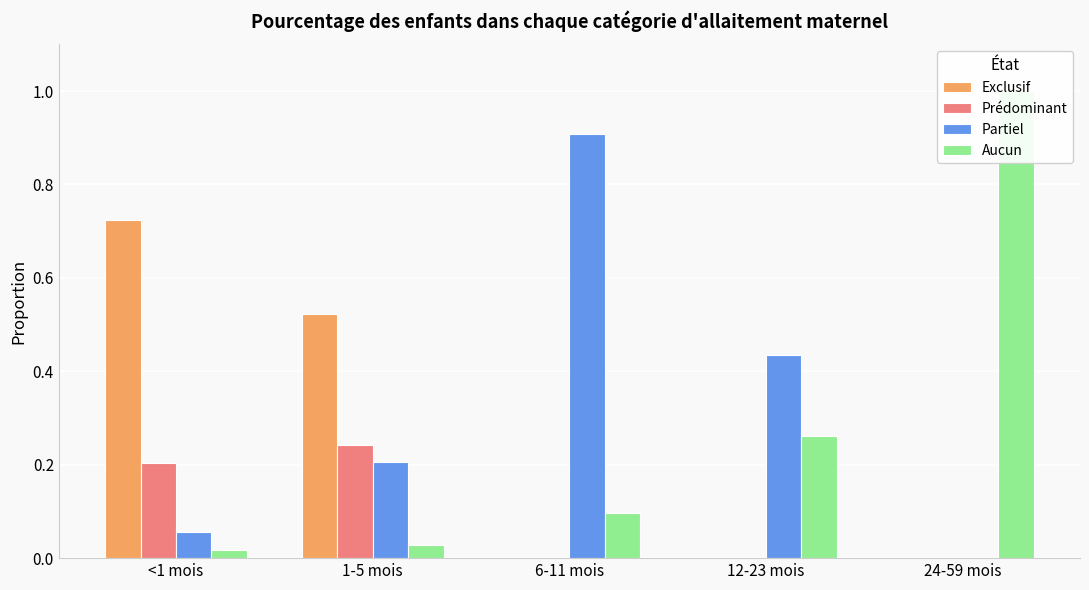

The value of Partiel at 6-11 mois is 1.3. True or false?

False